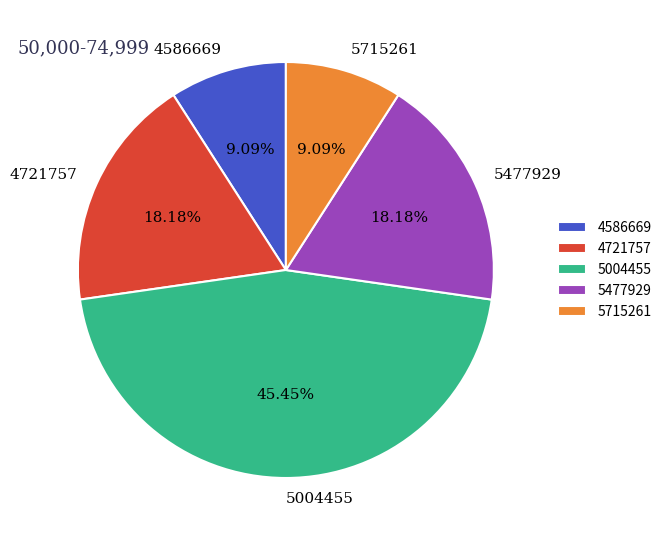

To the nearest percent, what is the difference between the 4586669 and 5477929 slice percentages?

9%